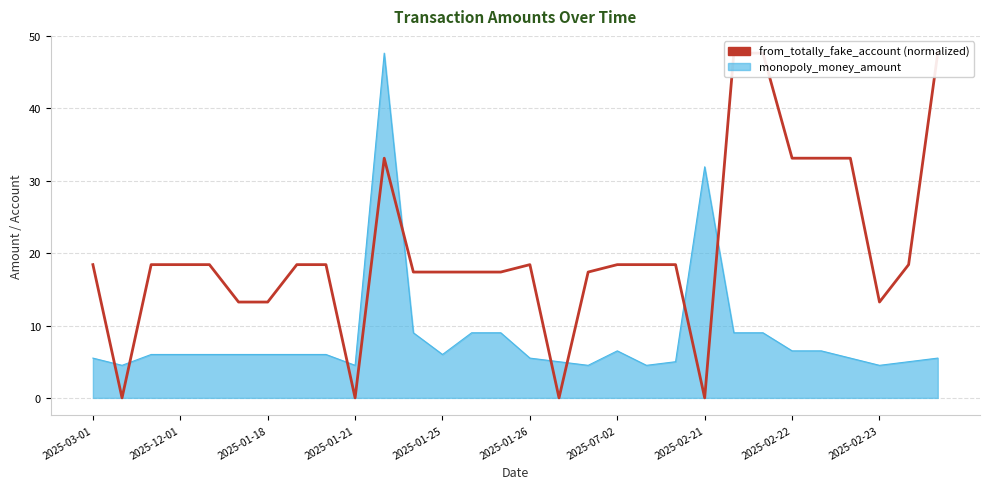

How many points are higher than both their immediate neighbors (excluding endpoints)?

2